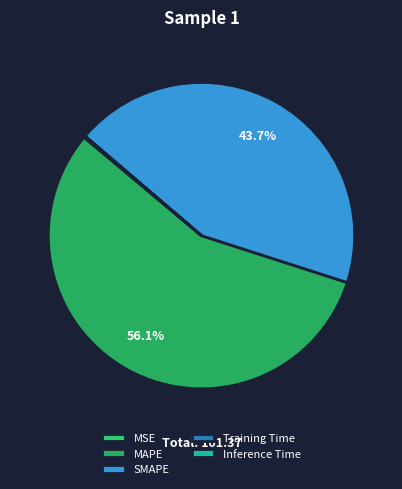

Is it true that MAPE is 56% of the pie?

True